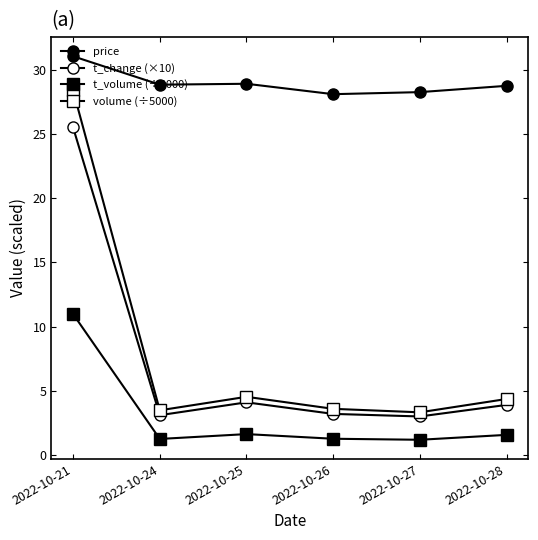

What is the total value across all series at 2022-10-26?

36.1